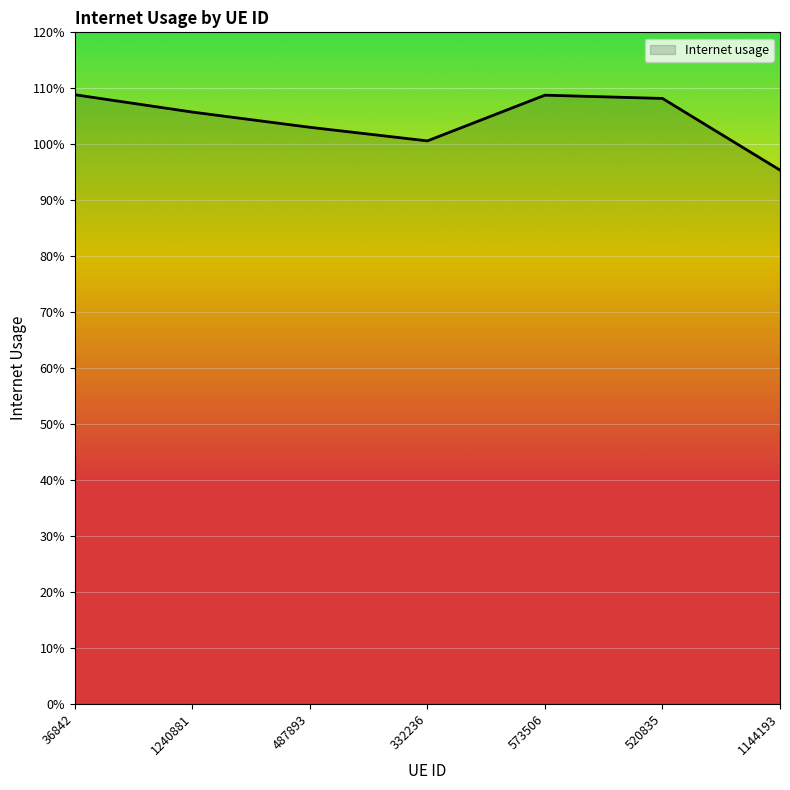

Does the chart have visible grid lines?

Yes